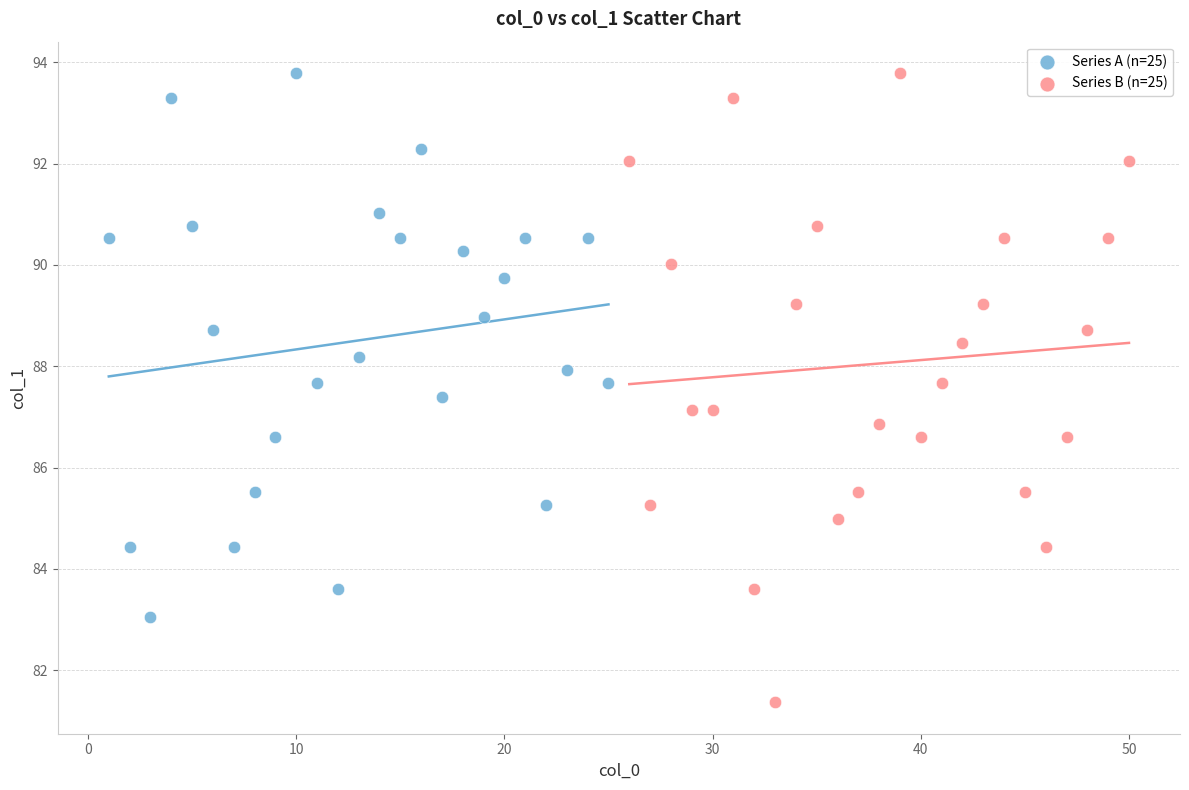

Which series has the largest Y range (max minus min)?

Series B (n=25)